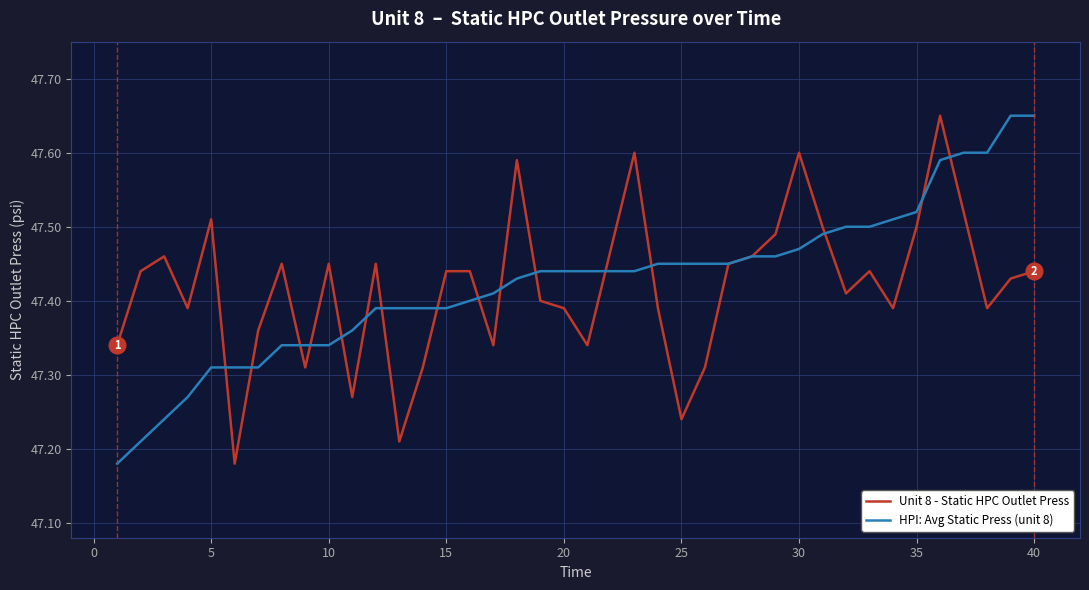

What are all the series names shown in the legend?

Unit 8 - Static HPC Outlet Press, HPI: Avg Static Press (unit 8)